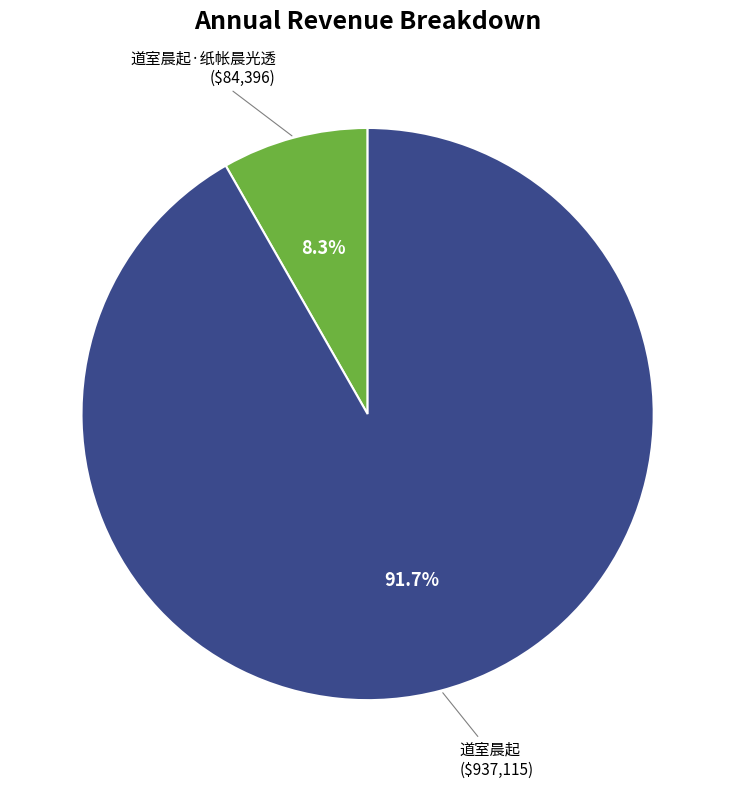

Is it true that 道室晨起 is 92% of the pie?

True